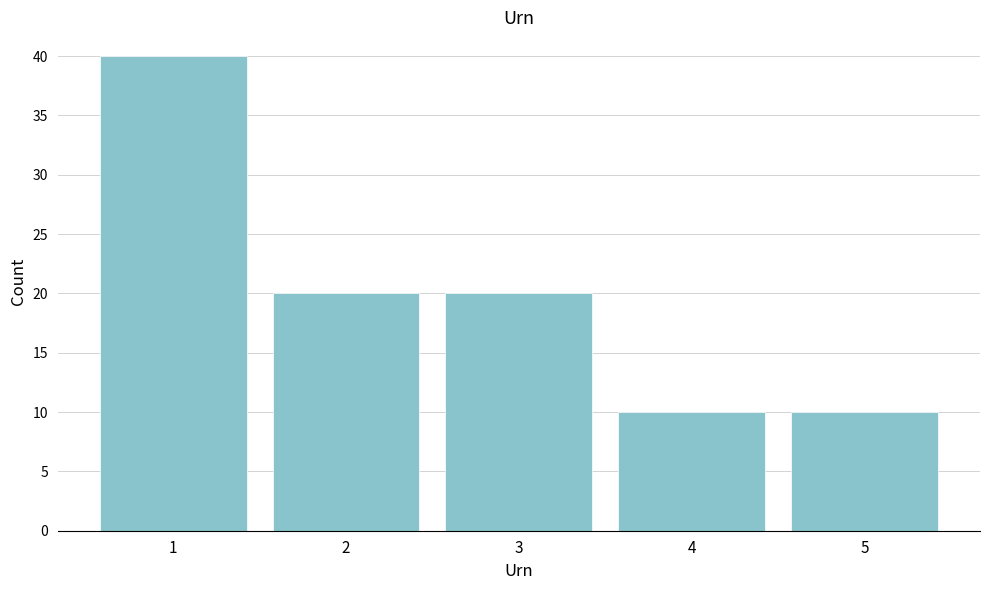

Reading right to left, extract all data points from this chart.

10	10	20	20	40